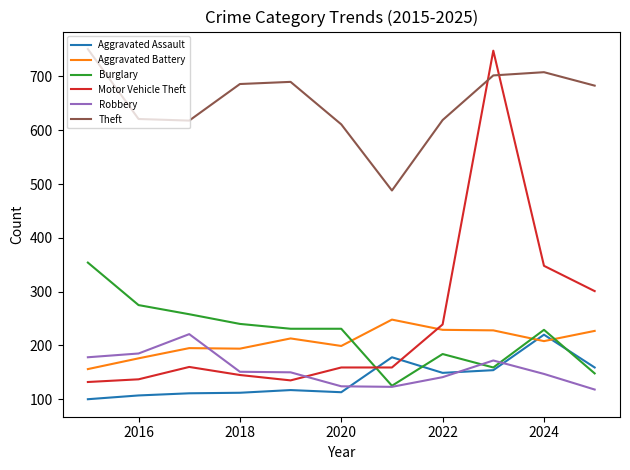

What is the minimum value for Theft?

488